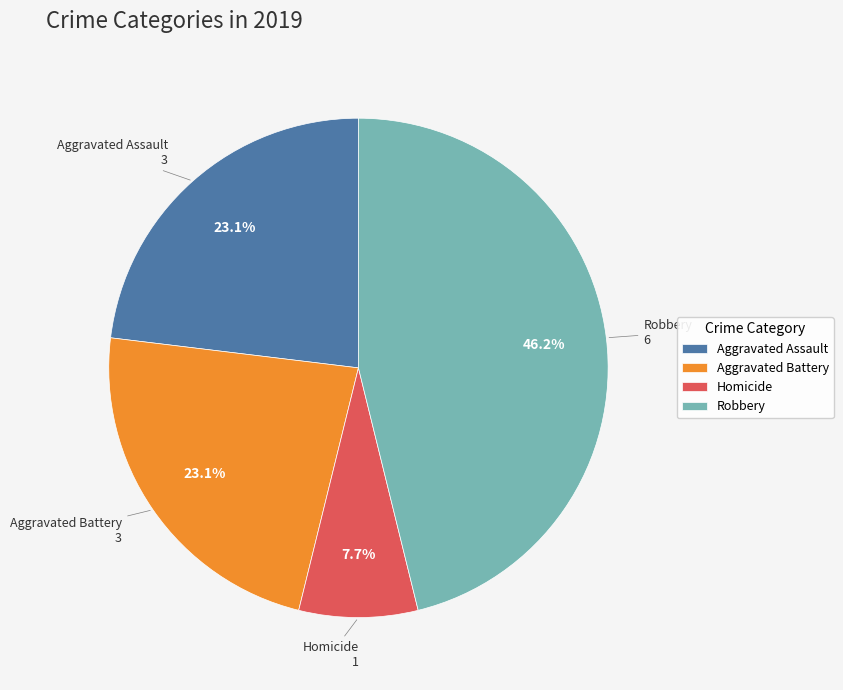

To the nearest percent, what percentage of the pie is Robbery?

46%